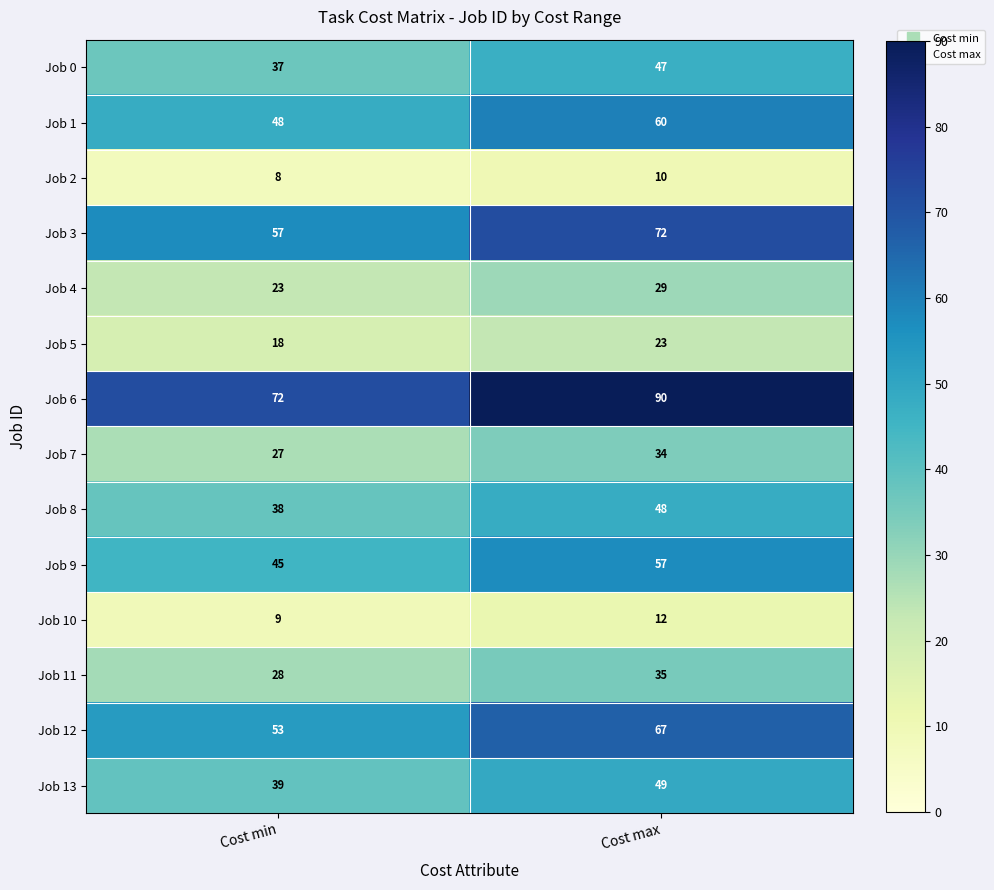

Which series has the widest spread of values?

Job 6